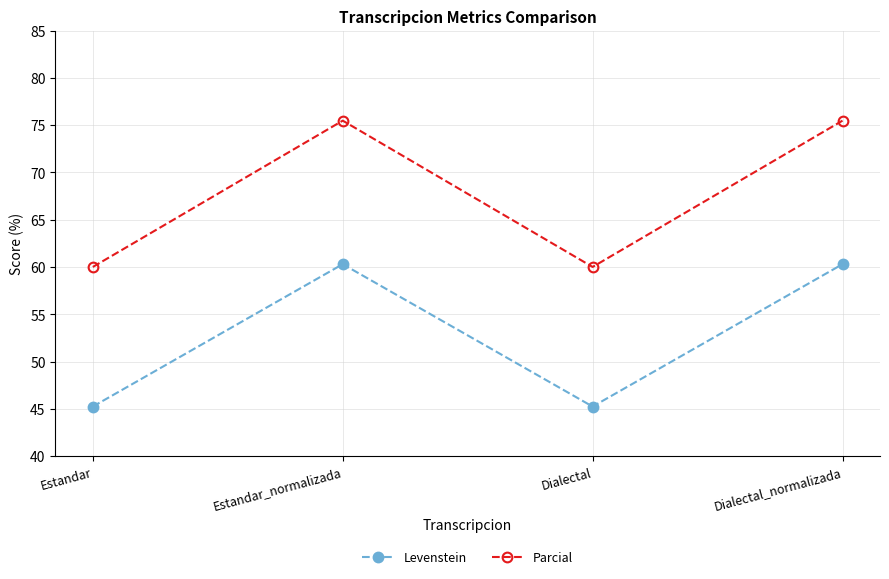

What is the label of the 2nd point from the left?

Estandar_normalizada